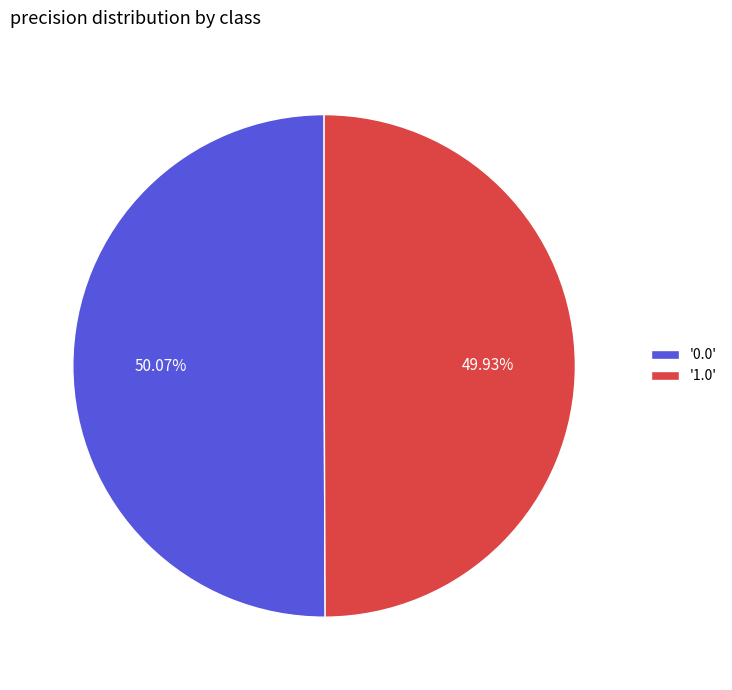

How many slices are in this pie chart?

2